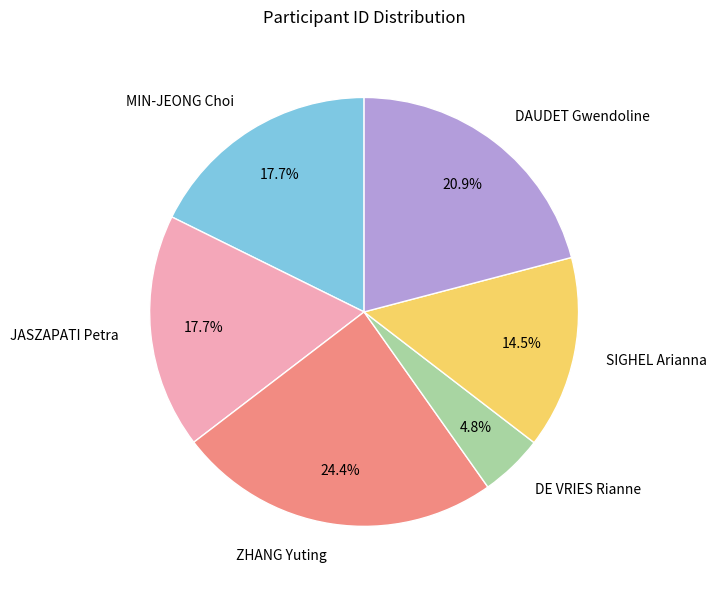

What is the ratio of the value at DAUDET Gwendoline to the value at MIN-JEONG Choi?

1.2